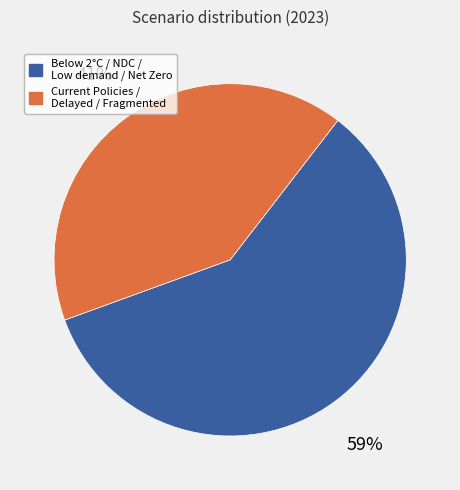

To the nearest percent, what portion does Below 2°C / NDC / Low demand / Net Zero represent?

59%